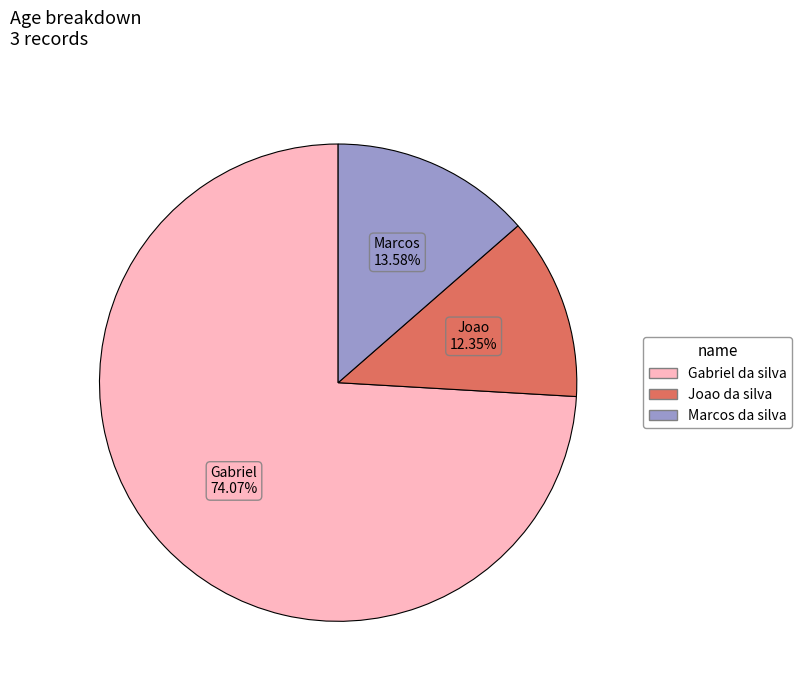

Between Joao da silva and Marcos da silva, which is larger?

Marcos da silva